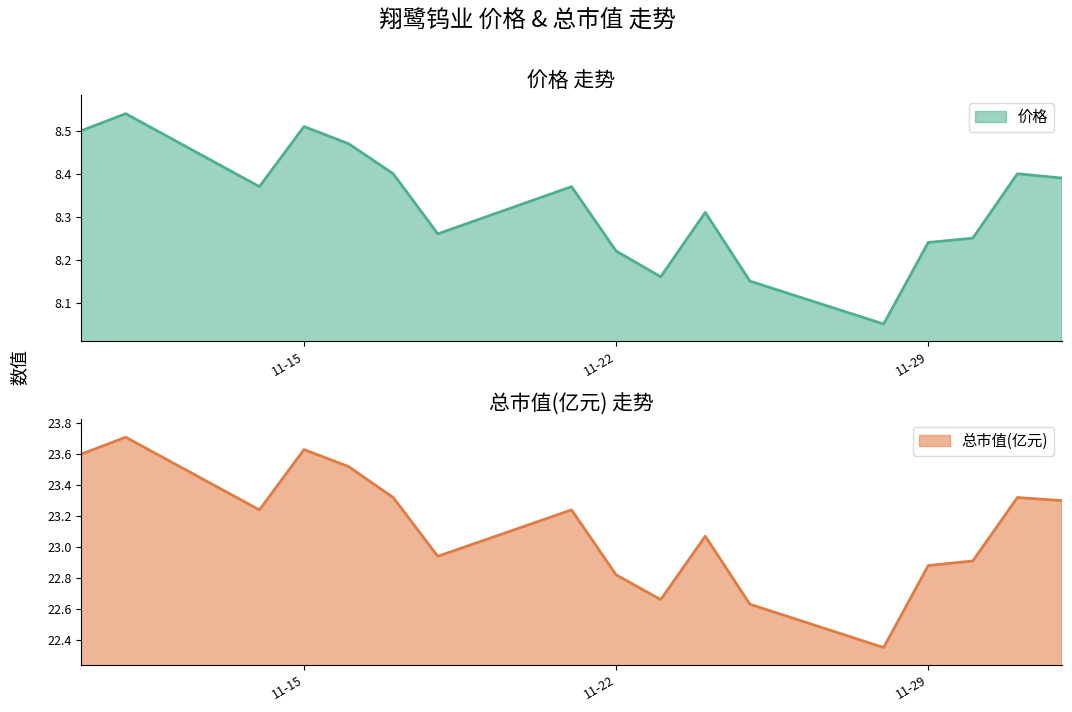

Reading right to left, list all the values displayed in this chart.

价格: 8.4	8.4	8.2	8.2	8.1	8.2	8.3	8.2	8.2	8.4	8.3	8.4	8.5	8.5	8.4	8.5	8.5
总市值(亿元): 23.3	23.3	22.9	22.9	22.4	22.6	23.1	22.7	22.8	23.2	22.9	23.3	23.5	23.6	23.2	23.7	23.6